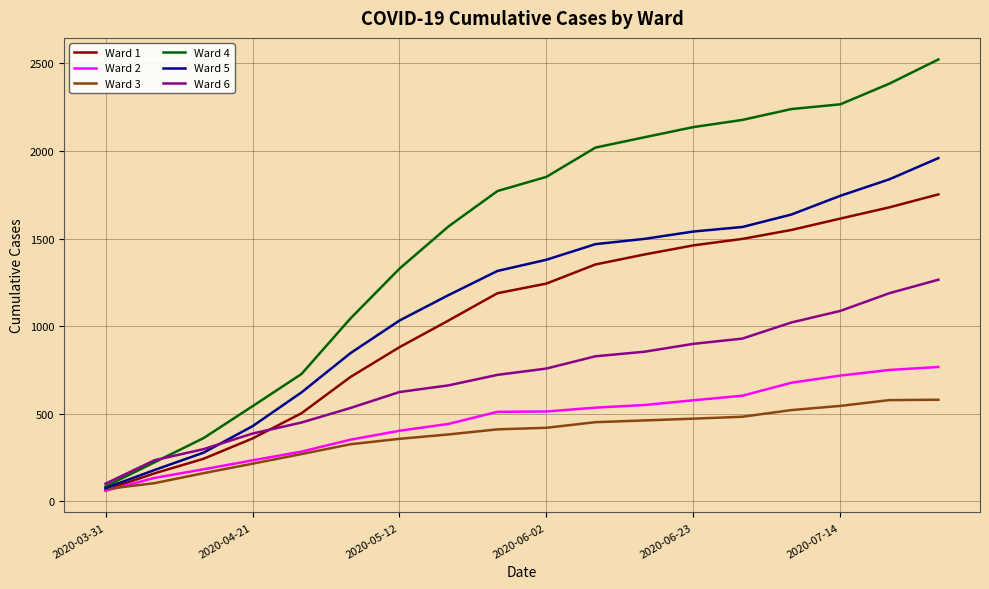

Which series has the largest total across all categories?

Ward 4